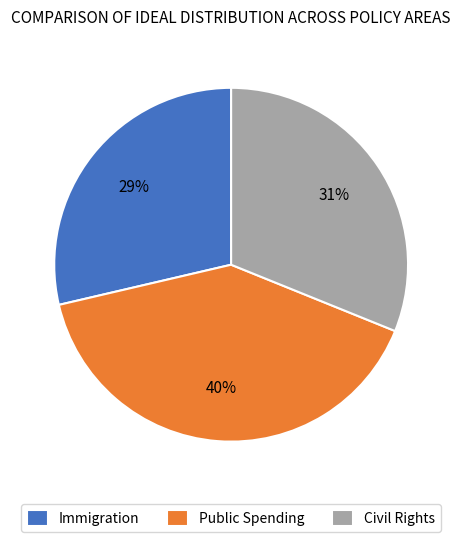

How many segments does this pie chart have?

3